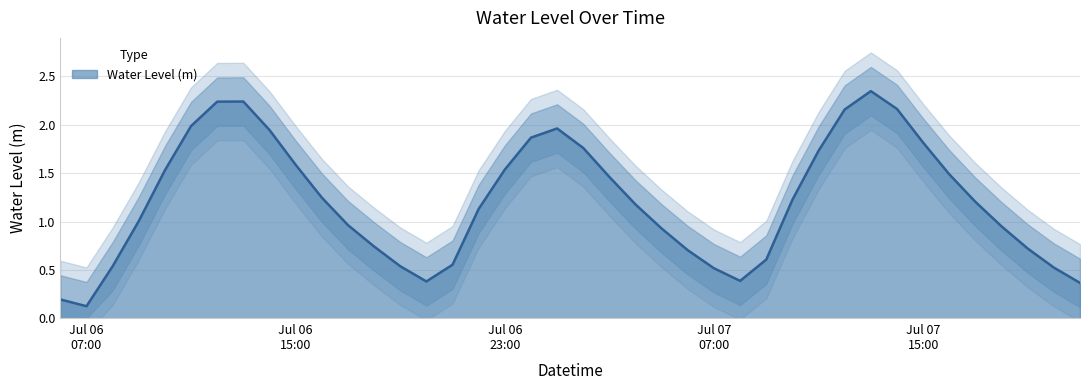

Rank the categories by value from lowest to highest.

2023-07-06 07:00:00, 2023-07-06 06:00:00, 2023-07-07 21:00:00, 2023-07-06 20:00:00, 2023-07-07 08:00:00, 2023-07-07 07:00:00, 2023-07-07 20:00:00, 2023-07-06 08:00:00, 2023-07-06 19:00:00, 2023-07-06 21:00:00, 2023-07-07 09:00:00, 2023-07-07 06:00:00, 2023-07-07 19:00:00, 2023-07-06 18:00:00, 2023-07-07 05:00:00, 2023-07-07 18:00:00, 2023-07-06 17:00:00, 2023-07-06 09:00:00, 2023-07-06 22:00:00, 2023-07-07 04:00:00, 2023-07-07 17:00:00, 2023-07-07 10:00:00, 2023-07-06 16:00:00, 2023-07-07 03:00:00, 2023-07-07 16:00:00, 2023-07-06 10:00:00, 2023-07-06 23:00:00, 2023-07-06 15:00:00, 2023-07-07 11:00:00, 2023-07-07 02:00:00, 2023-07-07 15:00:00, 2023-07-07 00:00:00, 2023-07-06 14:00:00, 2023-07-07 01:00:00, 2023-07-06 11:00:00, 2023-07-07 12:00:00, 2023-07-07 14:00:00, 2023-07-06 12:00:00, 2023-07-06 13:00:00, 2023-07-07 13:00:00